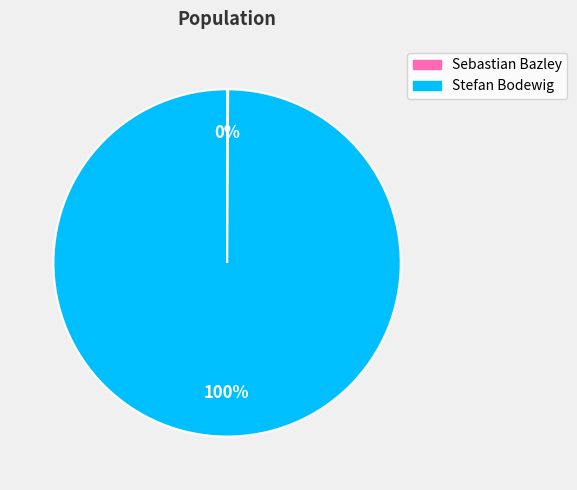

Which category accounts for the majority?

Stefan Bodewig